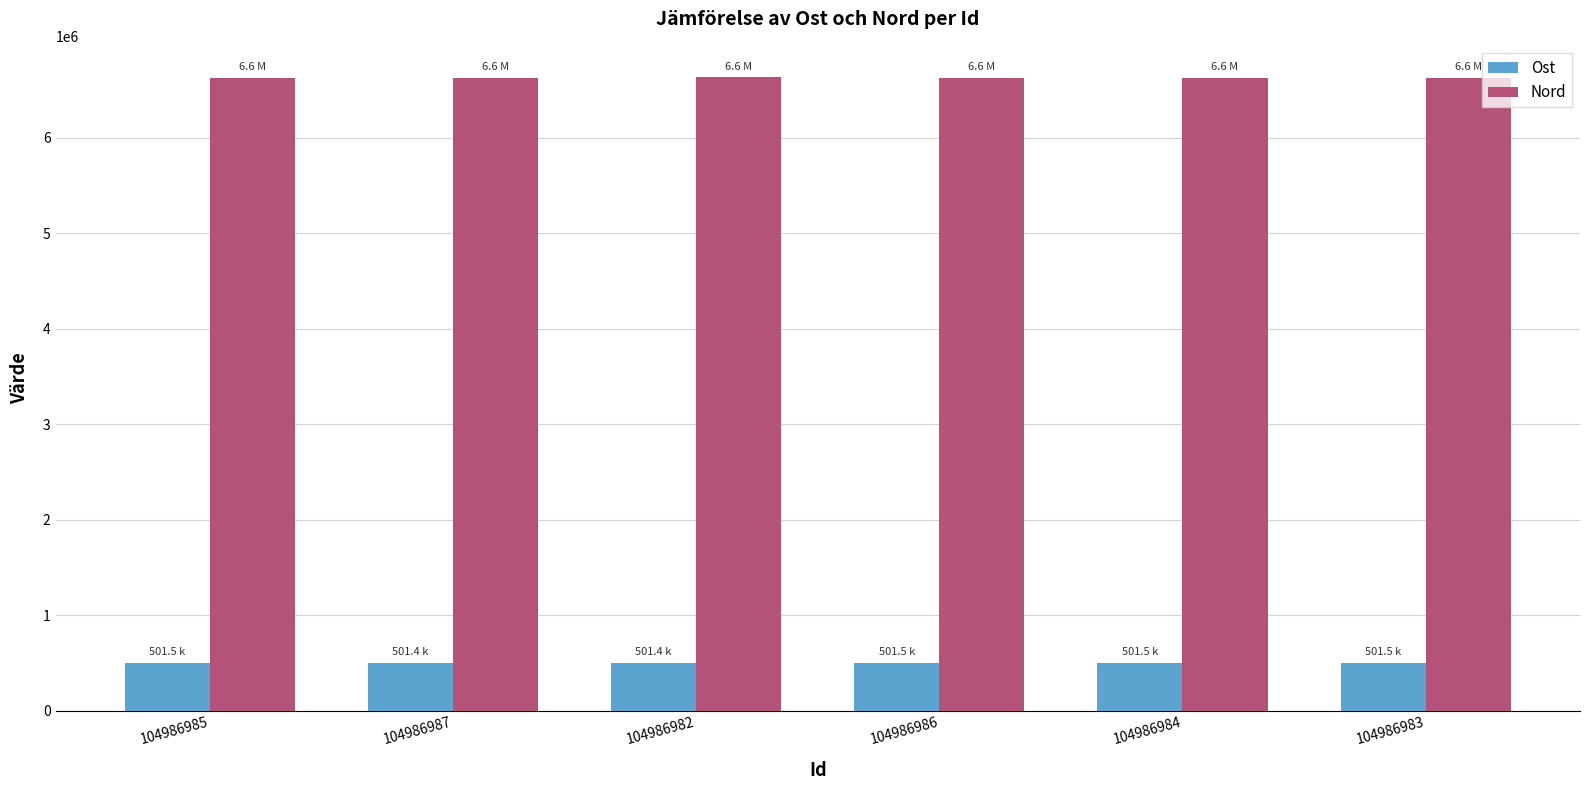

The Ost series shows 210653.1 at 104986983. True or false?

False